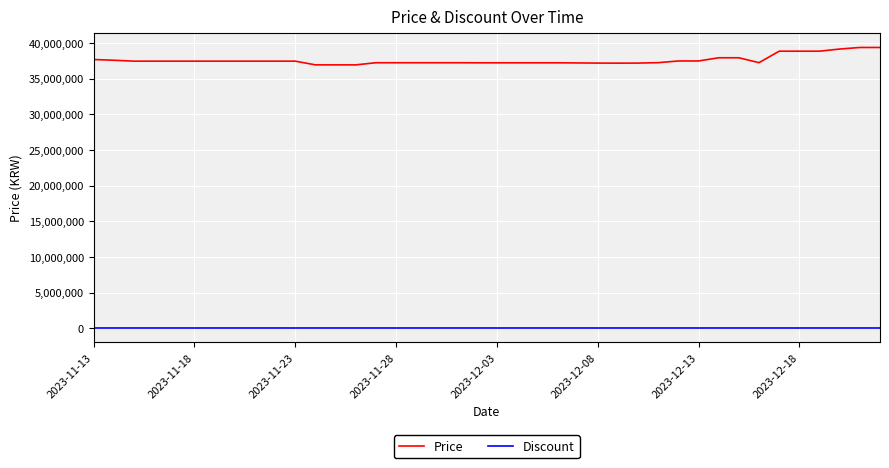

List the series in order of their overall mean, lowest first.

Discount, Price